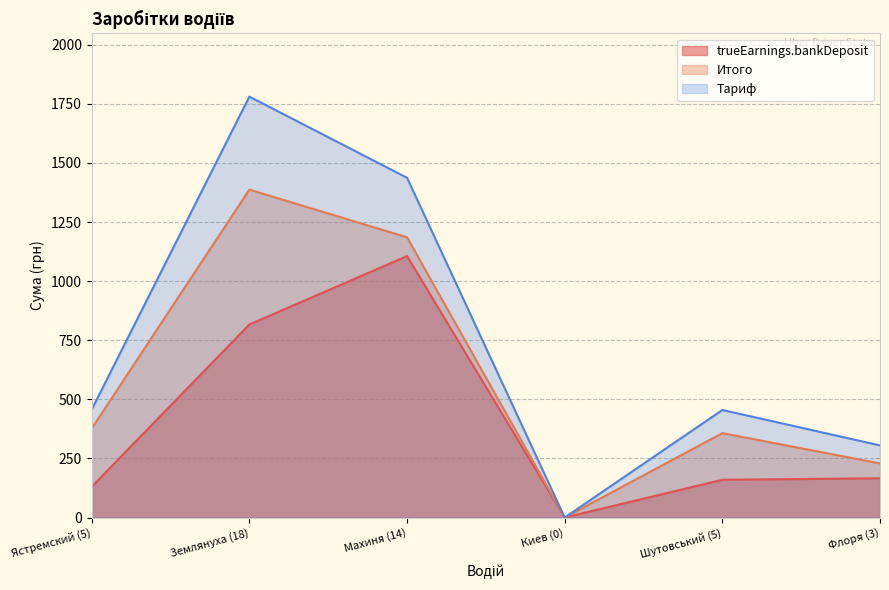

What is the label of the 5th point from the right?

Землянуха (18)